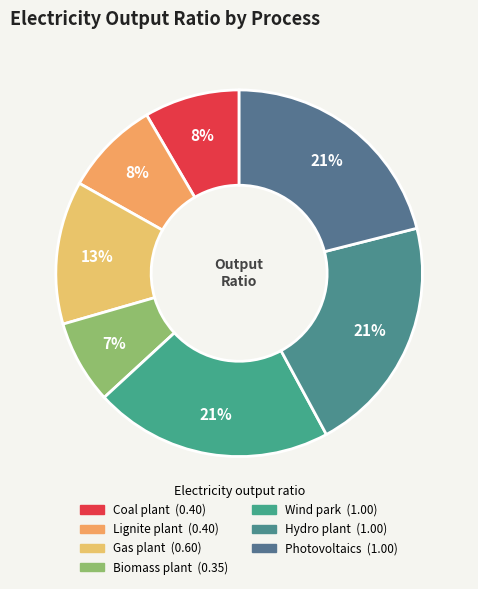

How many segments does this pie chart have?

7